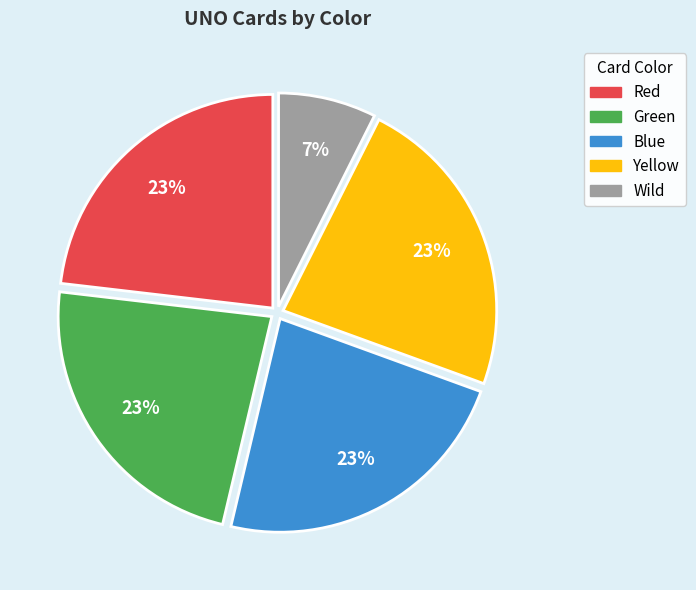

Which slice is the smallest?

Wild